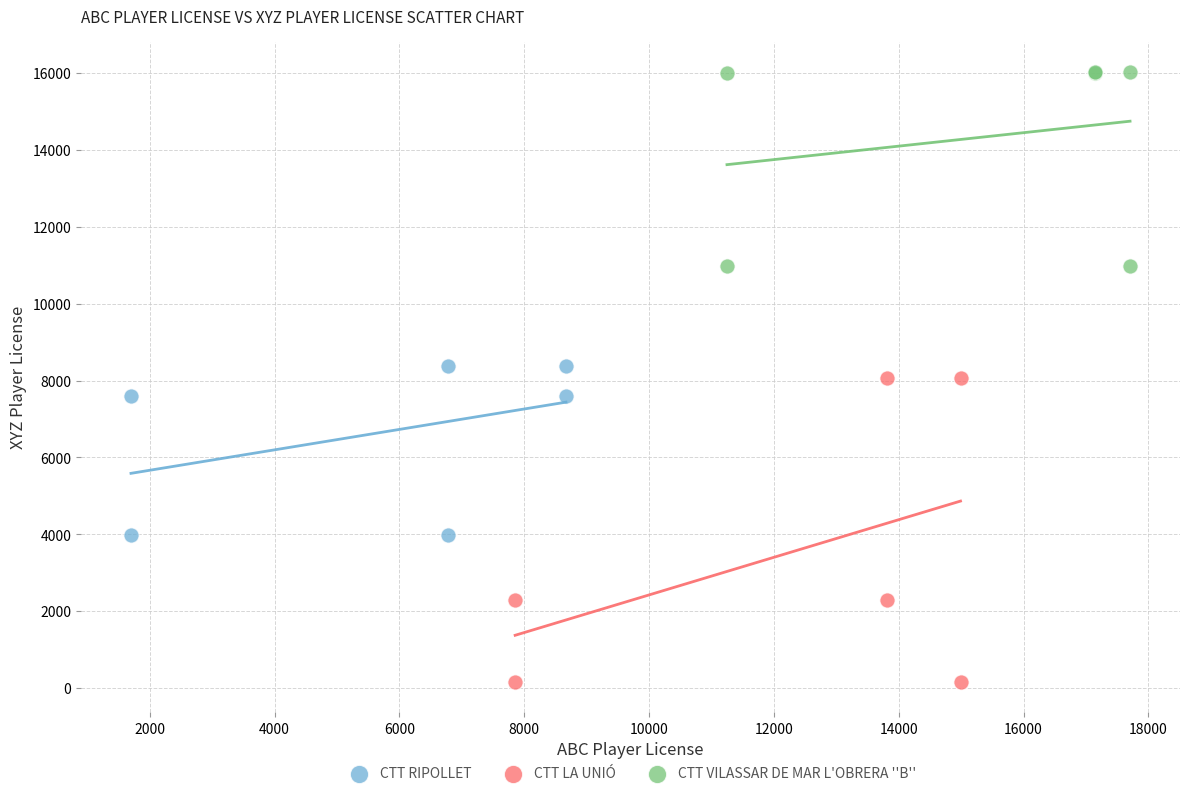

Which series has the widest spread of Y values?

CTT LA UNIÓ